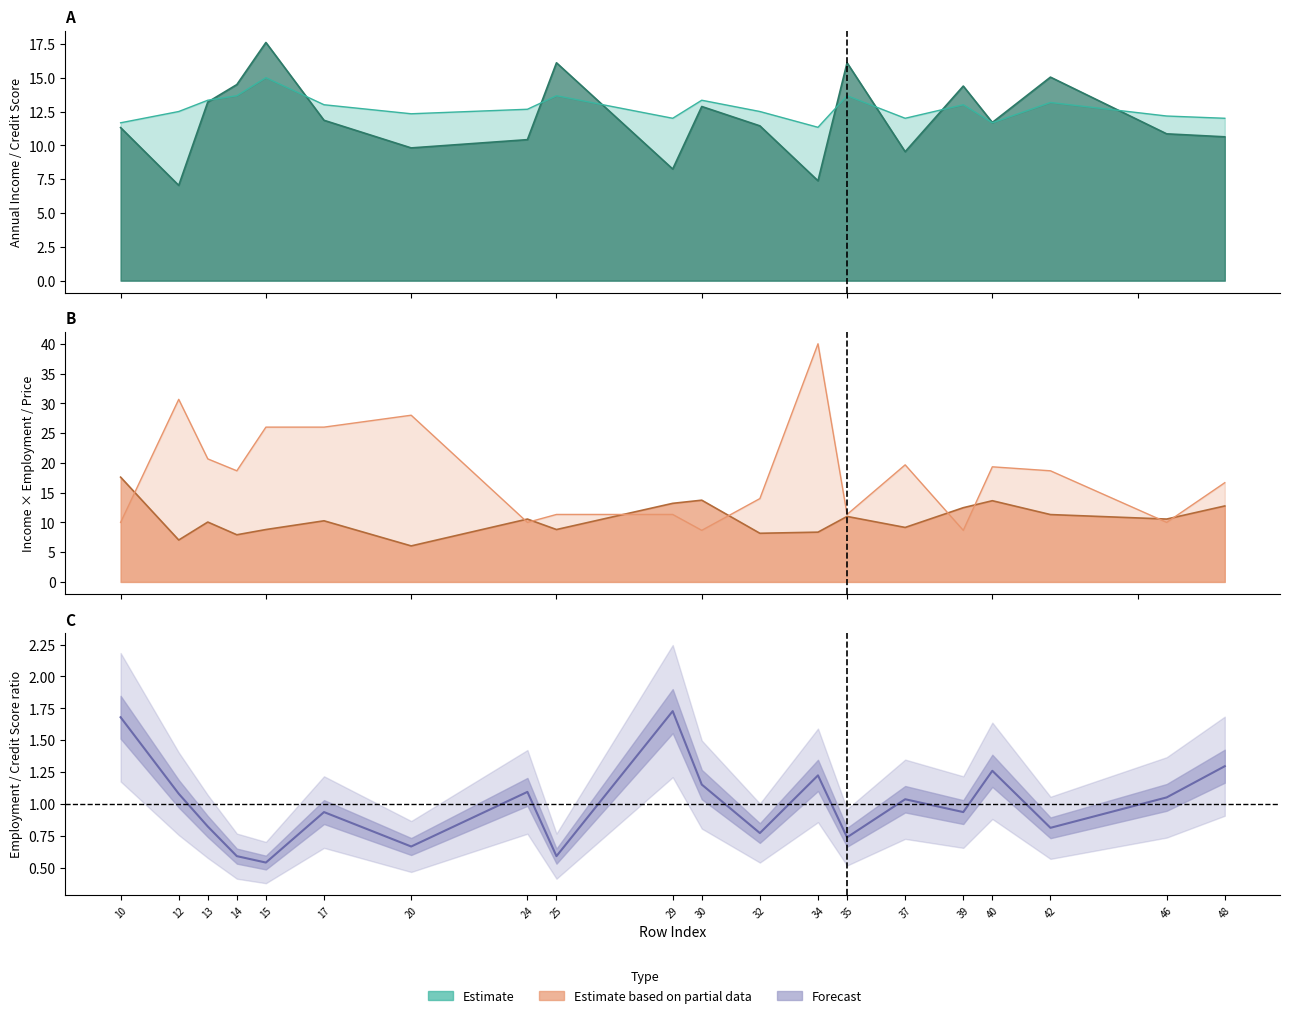

True or false: Annual_Income_Credit_Score has a value of 5.2 at 37.

False